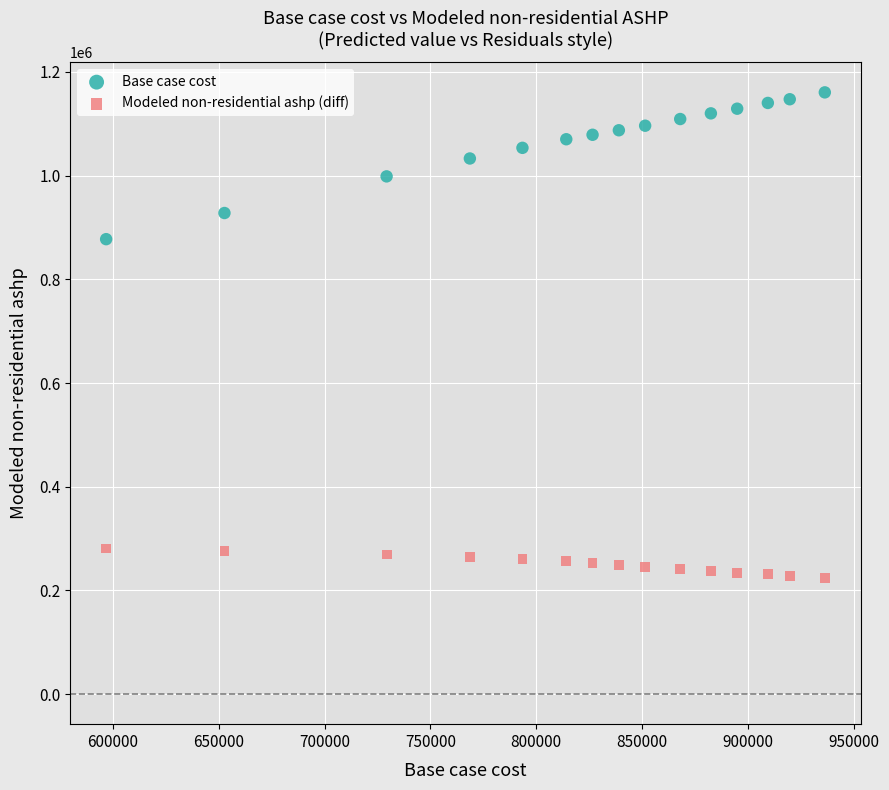

Across all data points, what is the range of X values (max minus min)?

339553.2